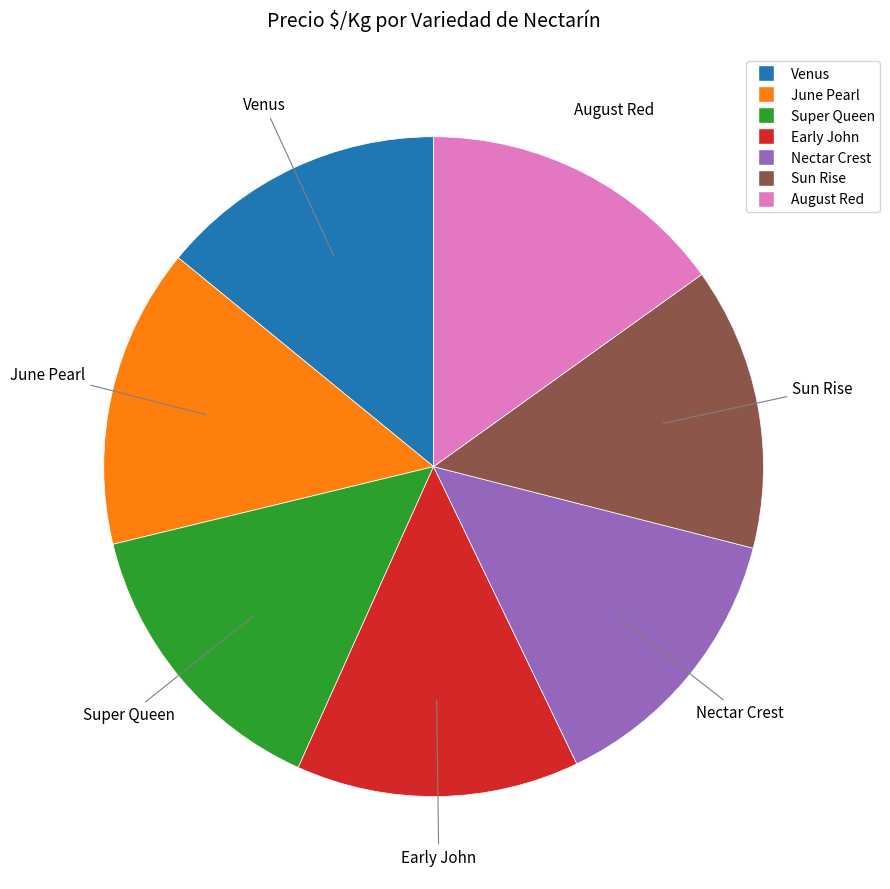

Is it true that Early John is 3% of the pie?

False